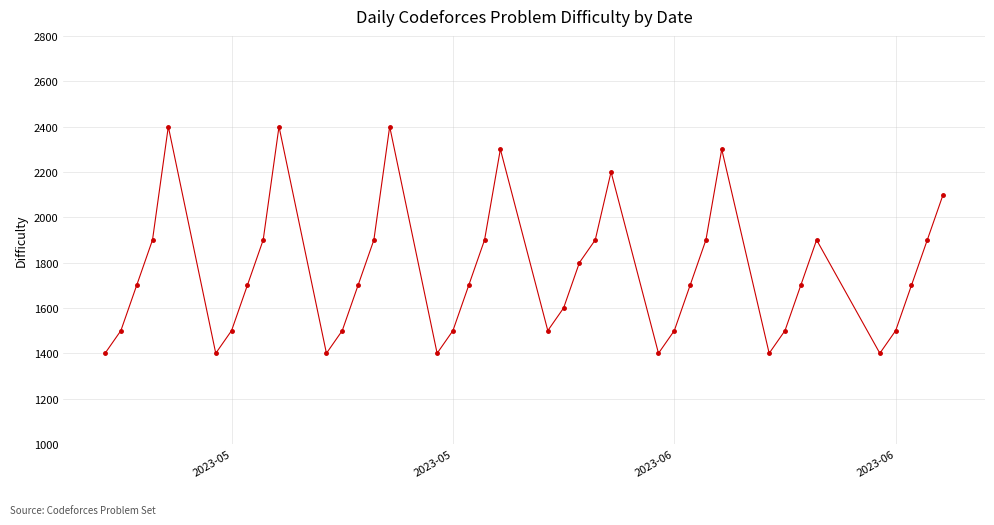

How many lines are shown in the chart?

1